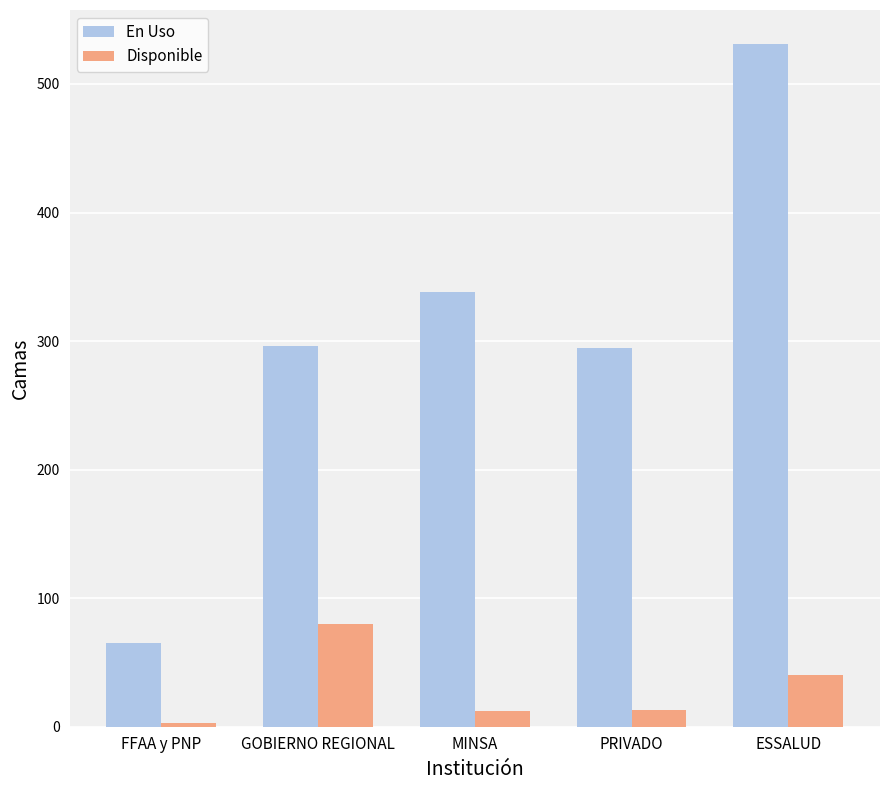

Which series has the widest spread of values?

En Uso